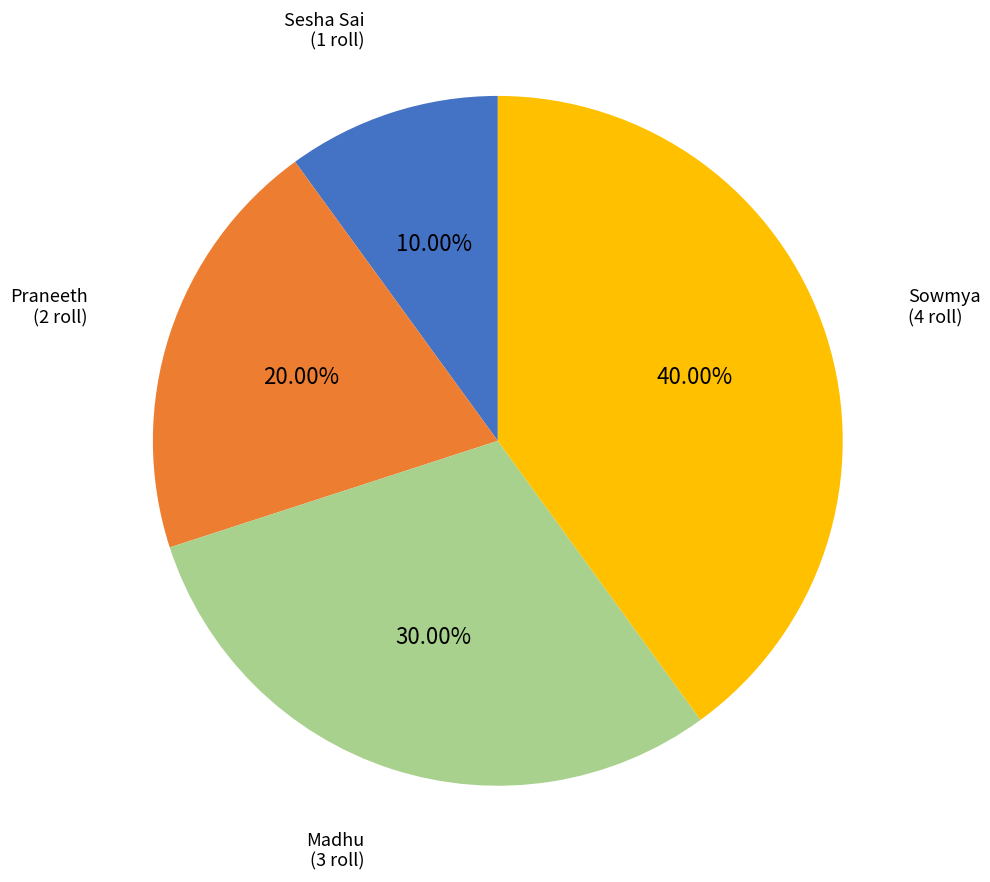

Does any single category account for the majority?

No